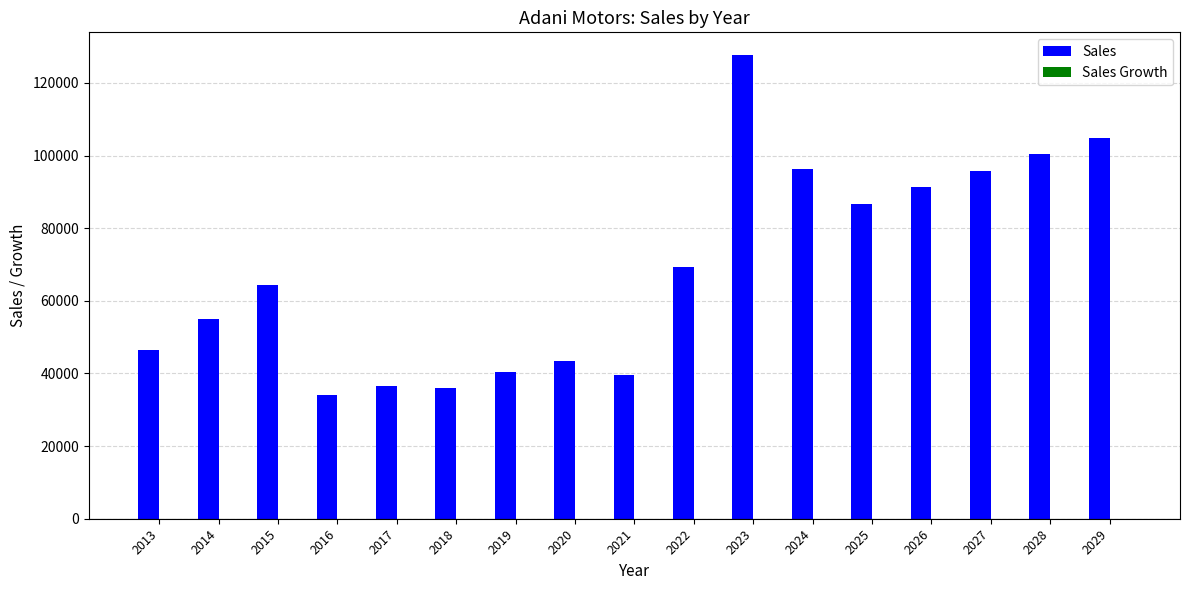

Which series has the largest total across all categories?

Sales